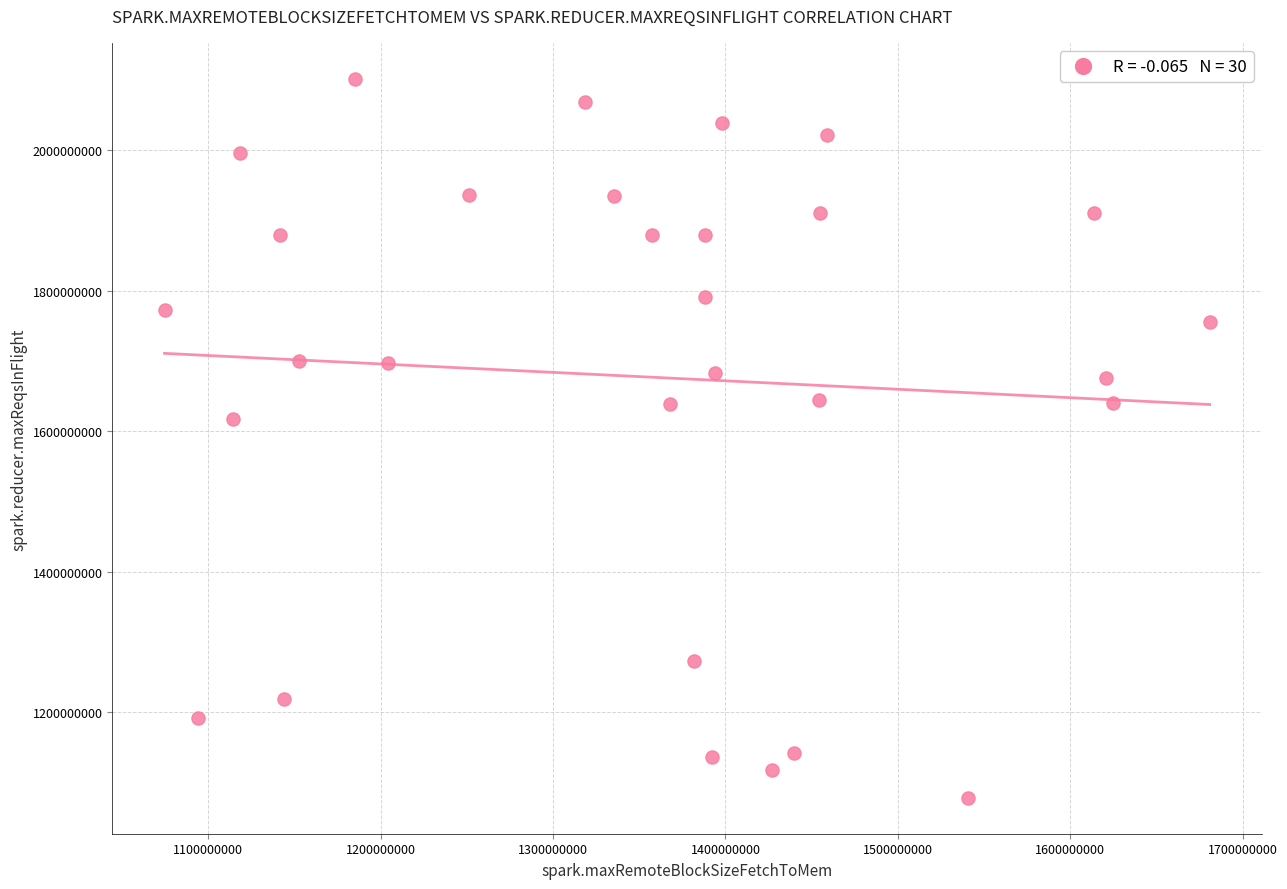

What is the range of X values (max minus min)?

606144872